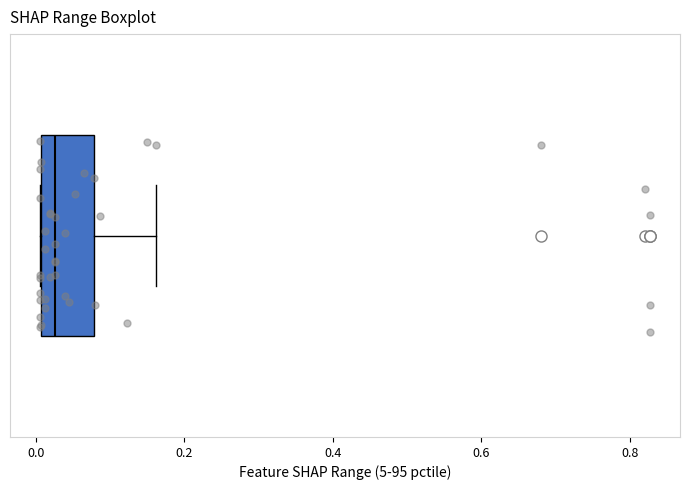

Read this box plot against the x-axis: the position of the median line, the range covered by the box, and the ends of both whiskers. The values are not printed on the chart, so give them approximately, as read against the axis.

median 0.02, box 0.00 to 0.08, whiskers 0.00 to 0.16